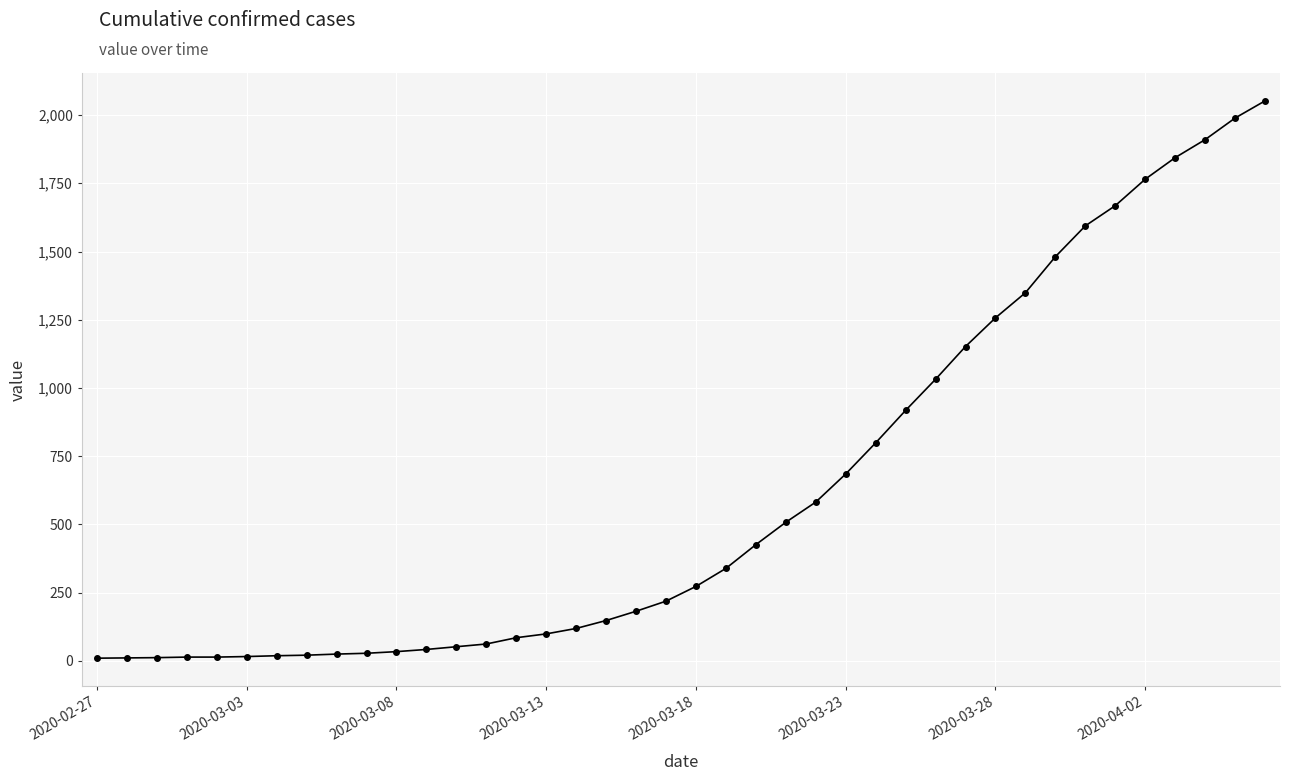

What is the sum of all values?

24835